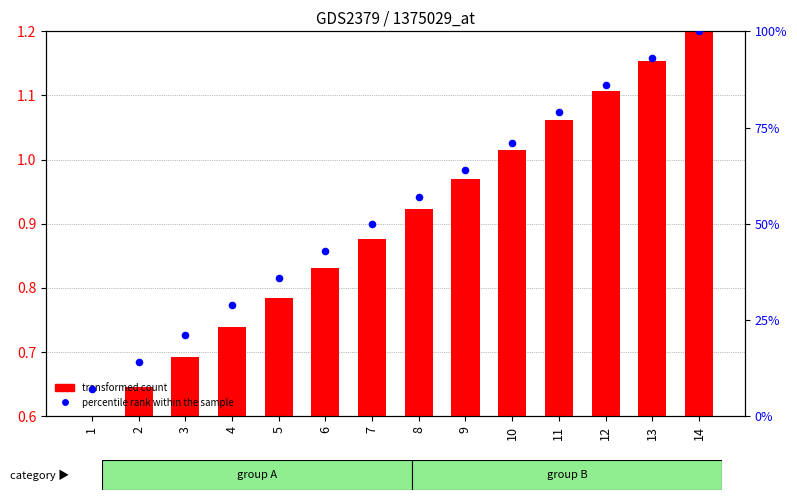

At how many categories does at least one series exceed 0?

14